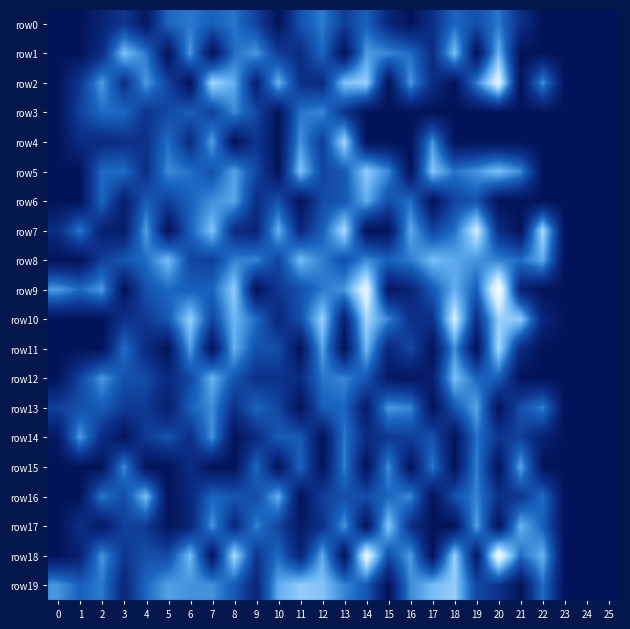

How many data points does each series have?

26